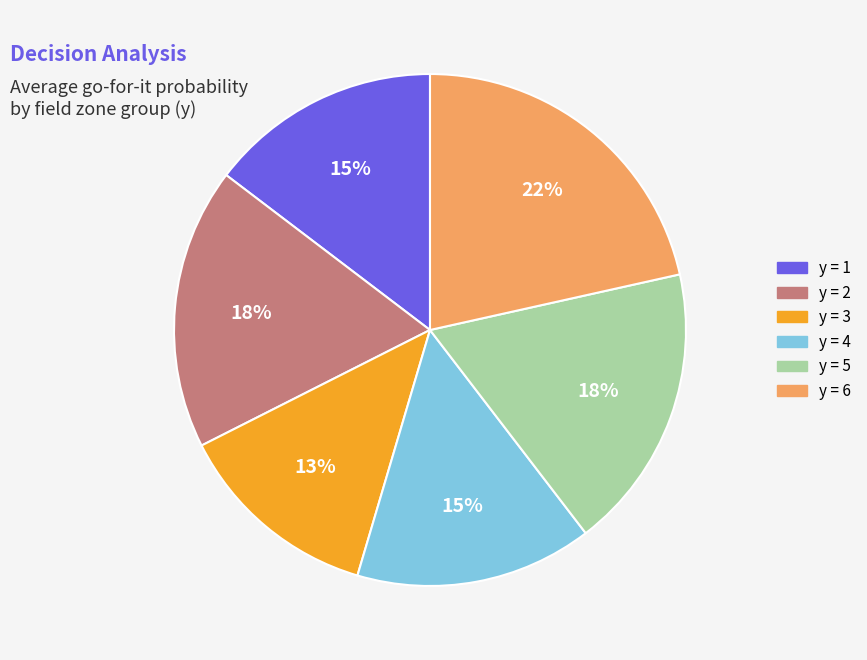

To the nearest percent, what is the difference between the largest and smallest slice percentages?

9%